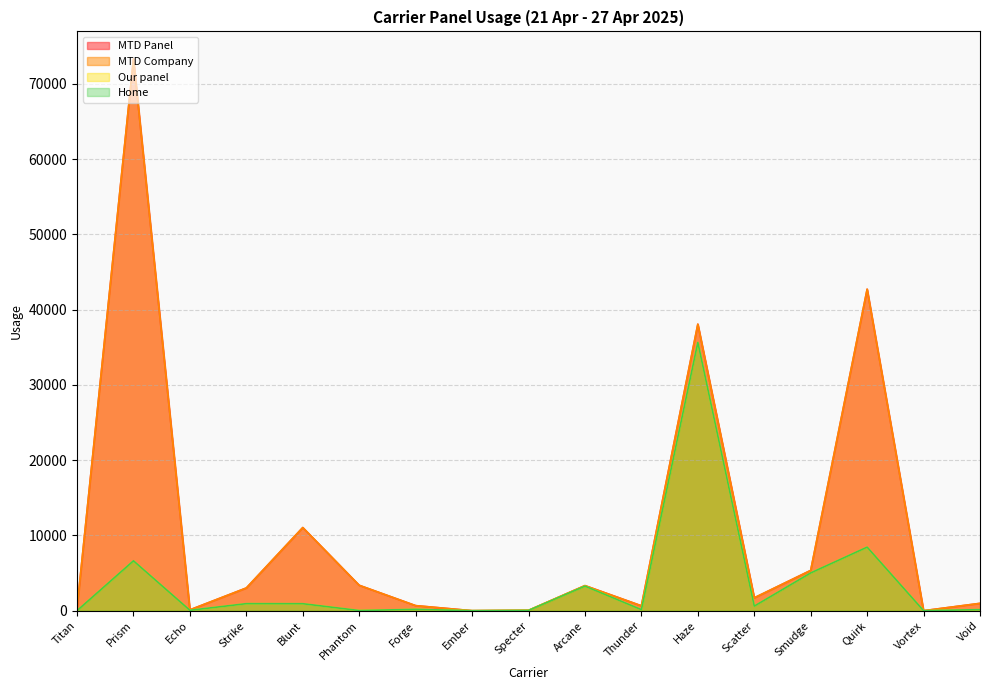

What is the highest value of the Our panel series?

35645.8